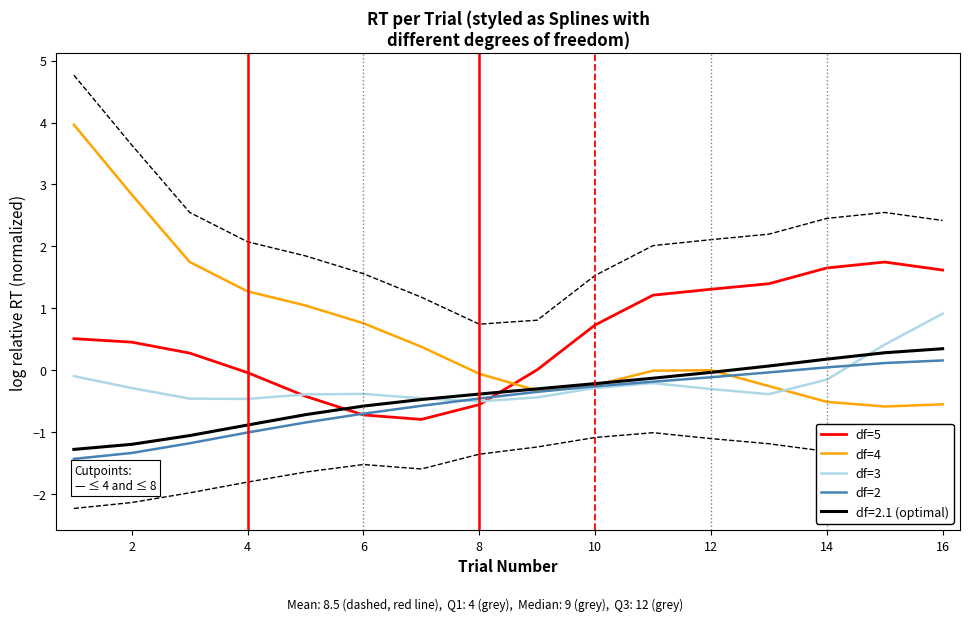

Which series has the largest range (max minus min)?

df=4